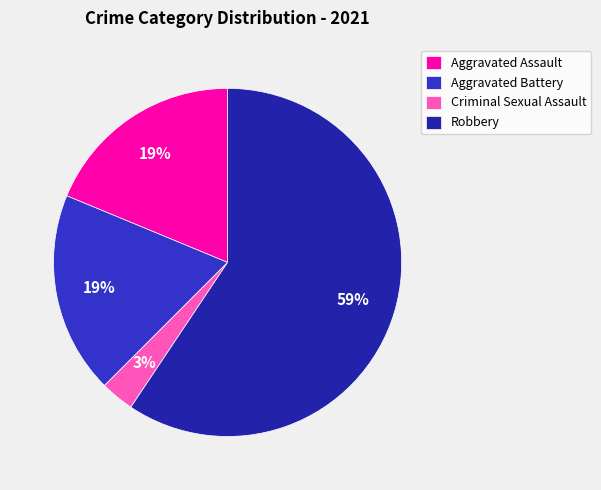

What percentage is the Aggravated Assault slice, to the nearest percent?

19%